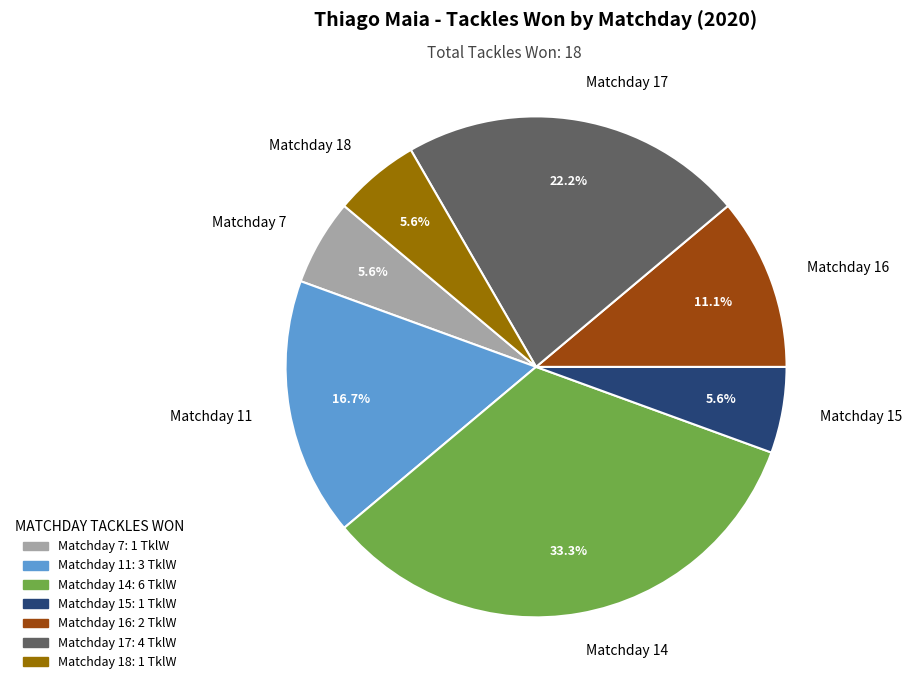

How many segments does this pie chart have?

7